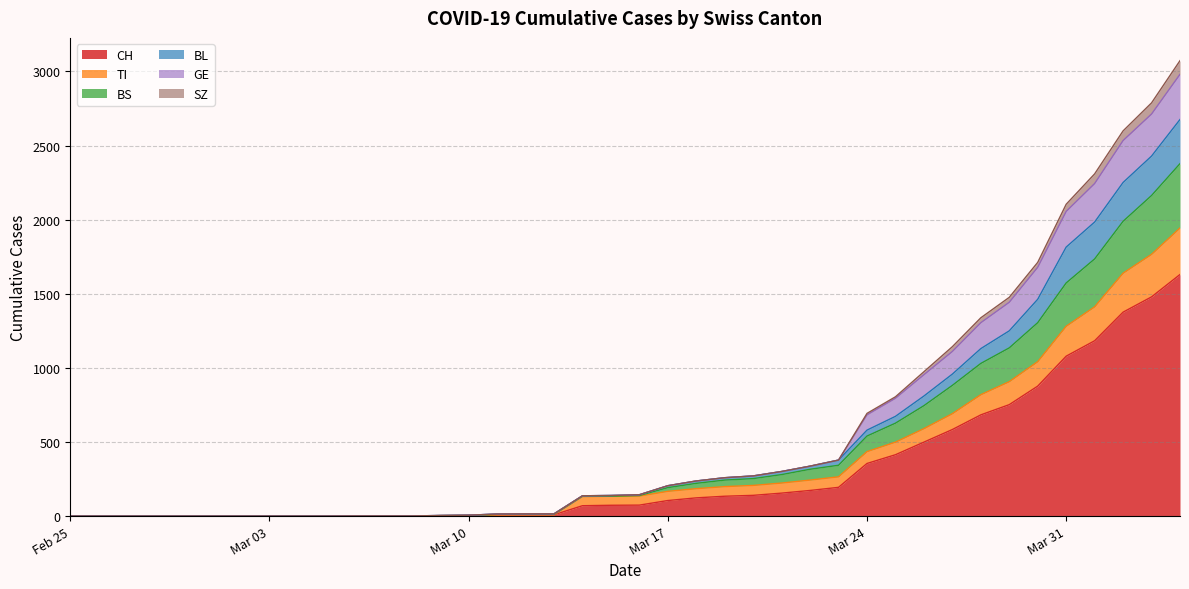

Does the chart display data point markers on the line(s)?

No